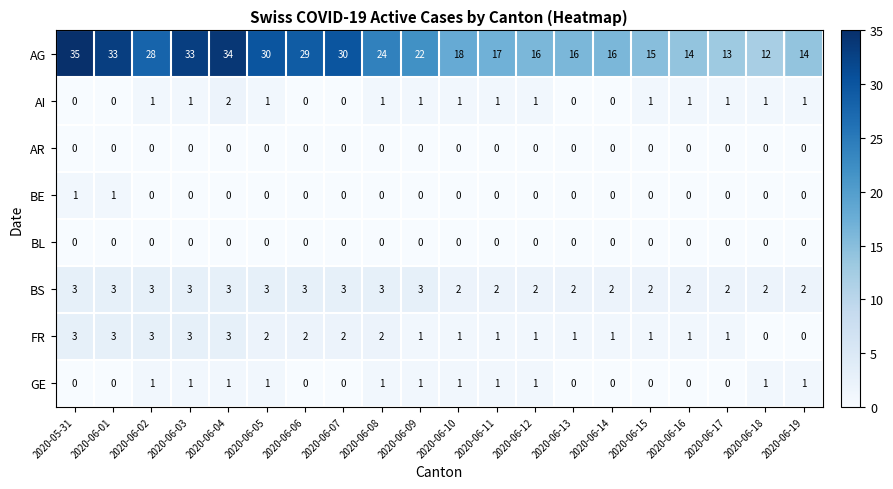

Which series has the largest range (max minus min)?

AG